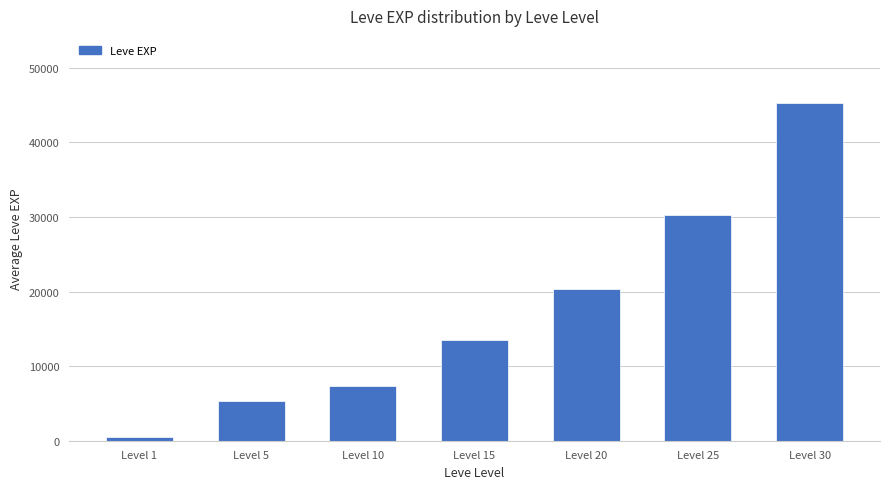

What is the change in value from Level 10 to Level 15?

+6110.0